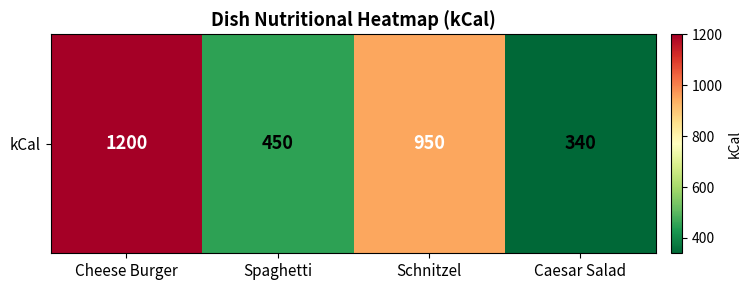

Count the values in the range 450 to 1200.

3